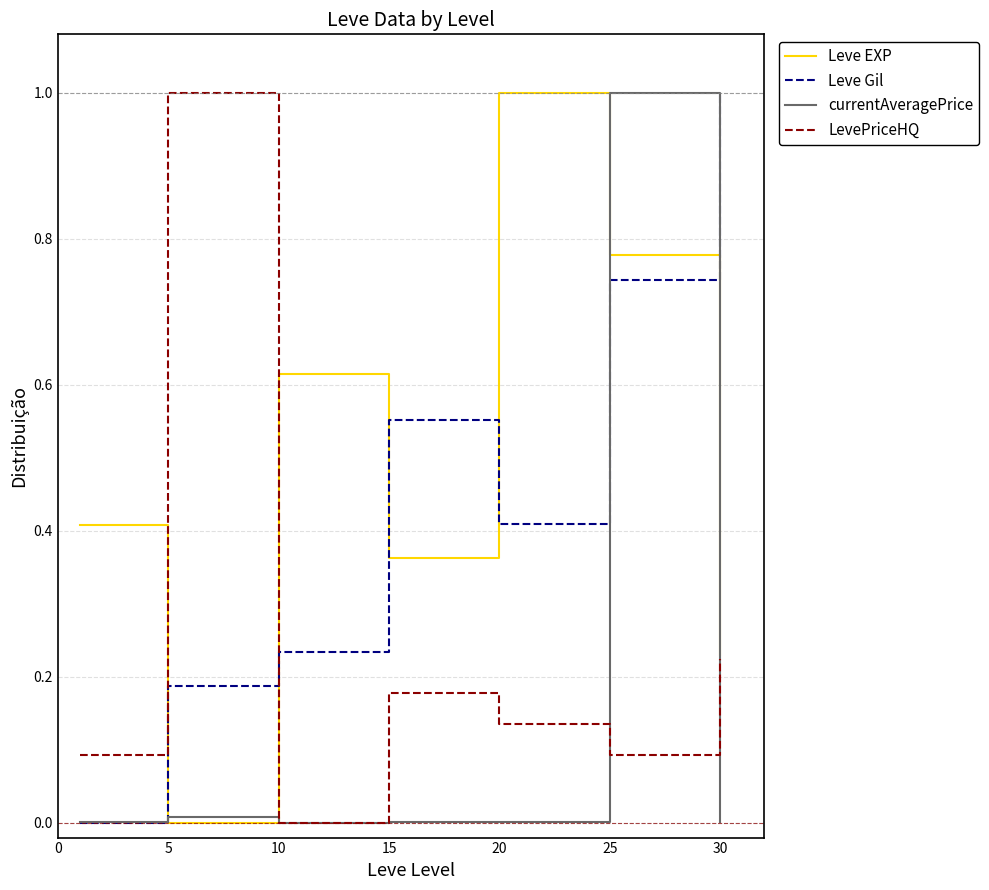

What is the greatest value displayed?

1.0